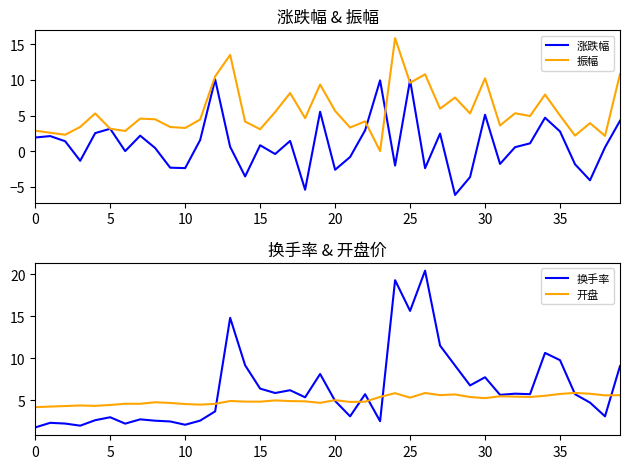

List the series in order of their peak value, highest first.

换手率, 振幅, 涨跌幅, 开盘